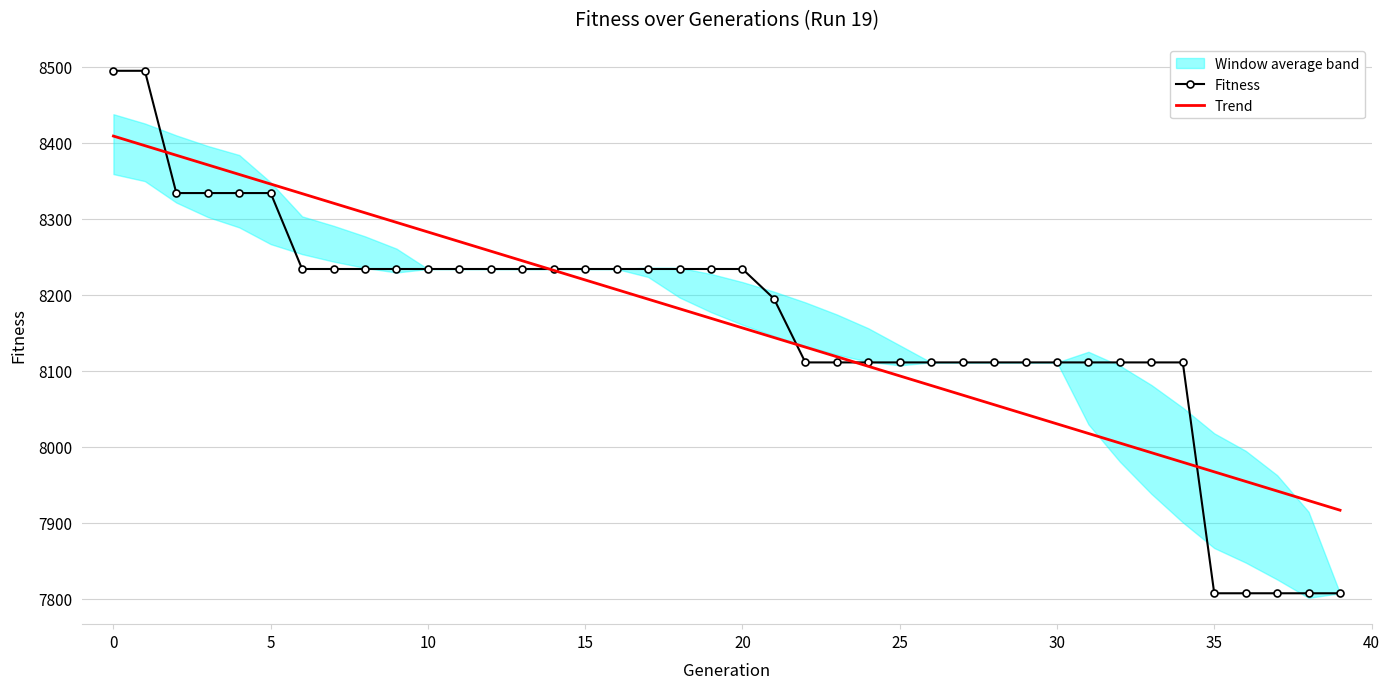

True or false: Trend has a value of 5138.1 at 30.

False